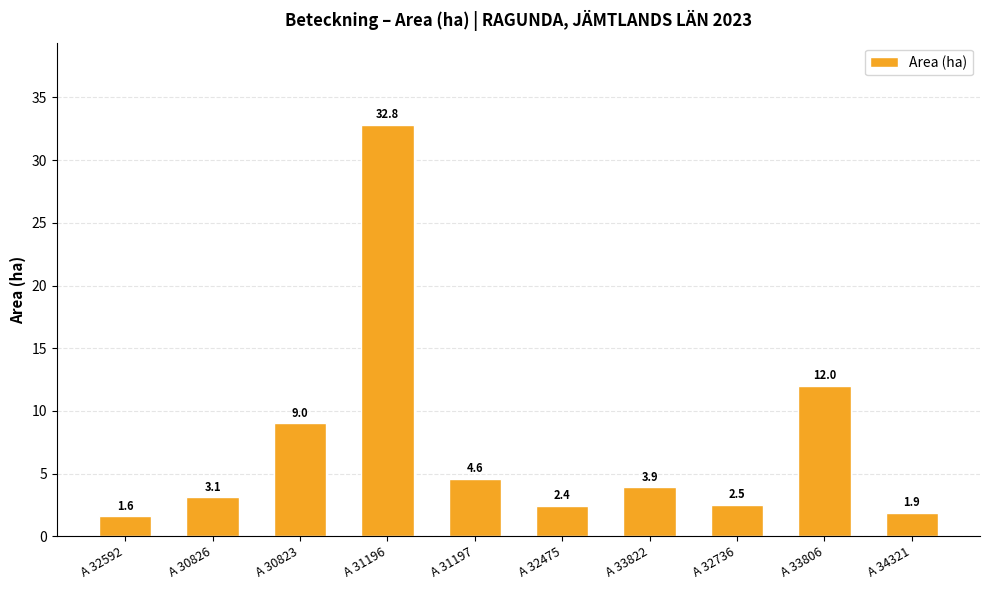

What is the value of the 10th bar from the left?

1.9